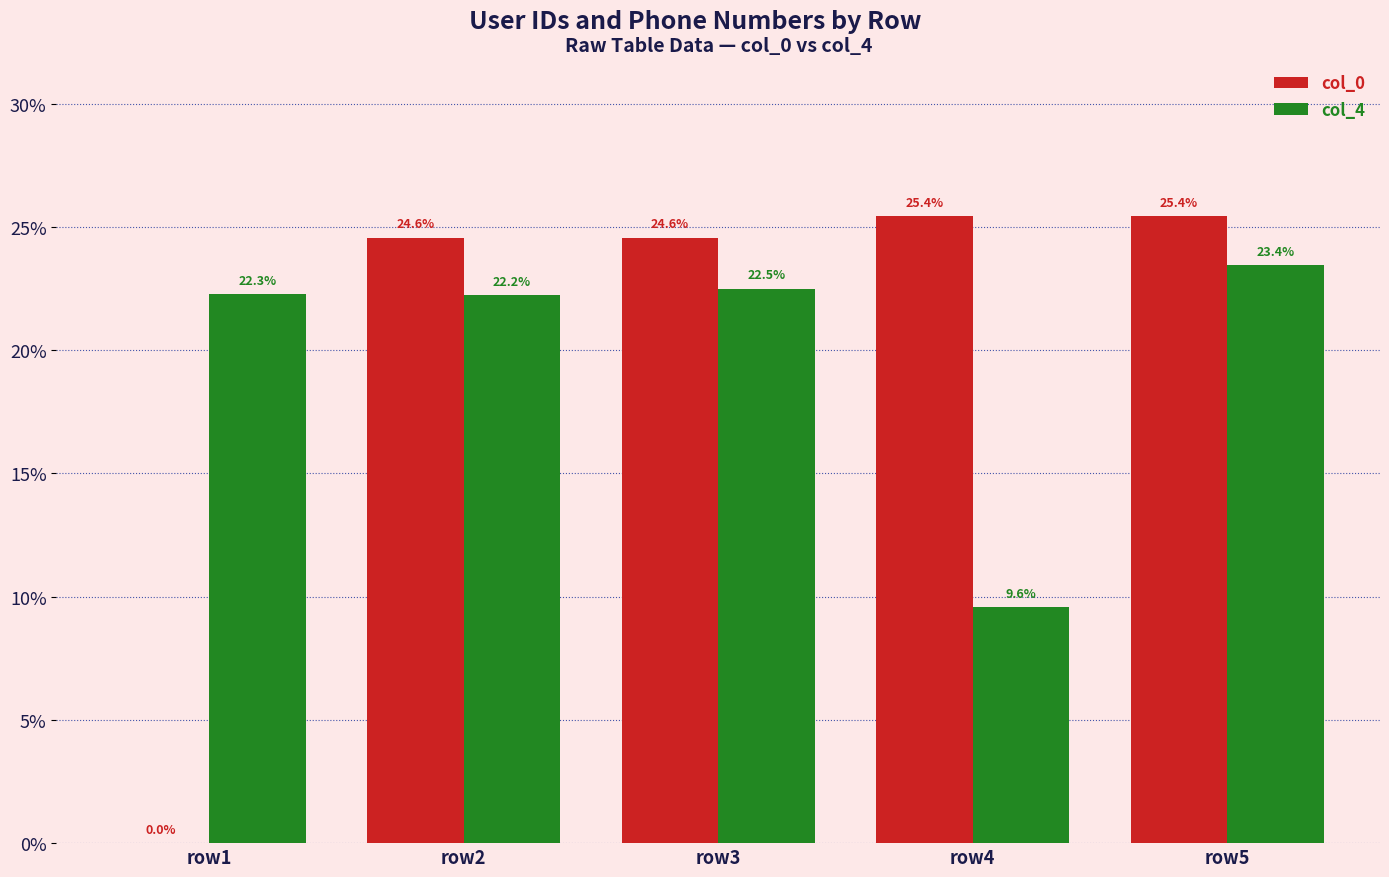

How many groups of bars are there?

5